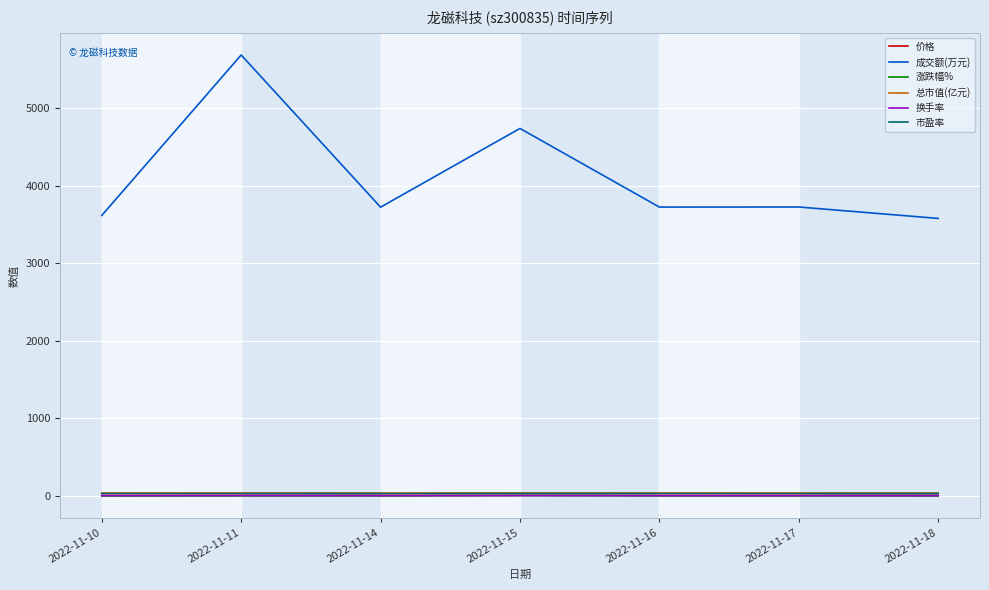

What is the spread (max minus min) of values at 2022-11-10?

3617.2